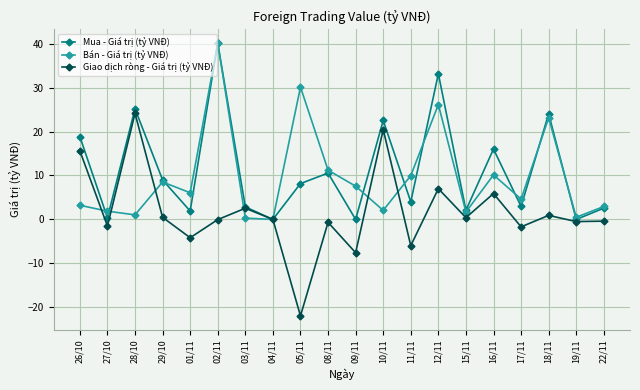

What is the value of the Bán - Giá trị (tỷ VNĐ) point at the 15th from the left?

1.7